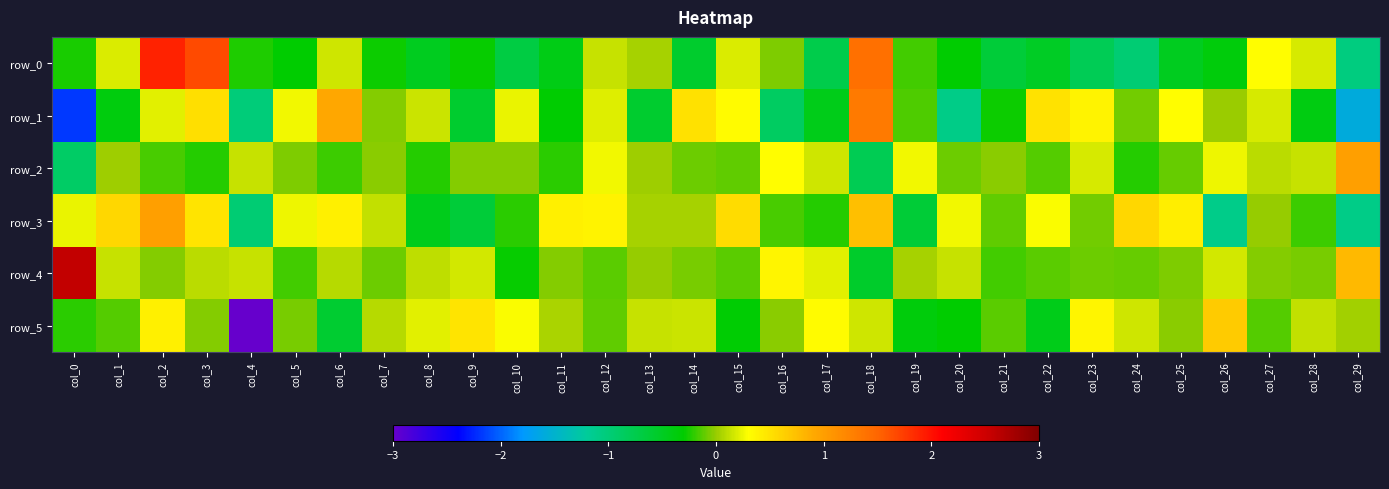

Which category has the highest value in the row_3 series?

col_2